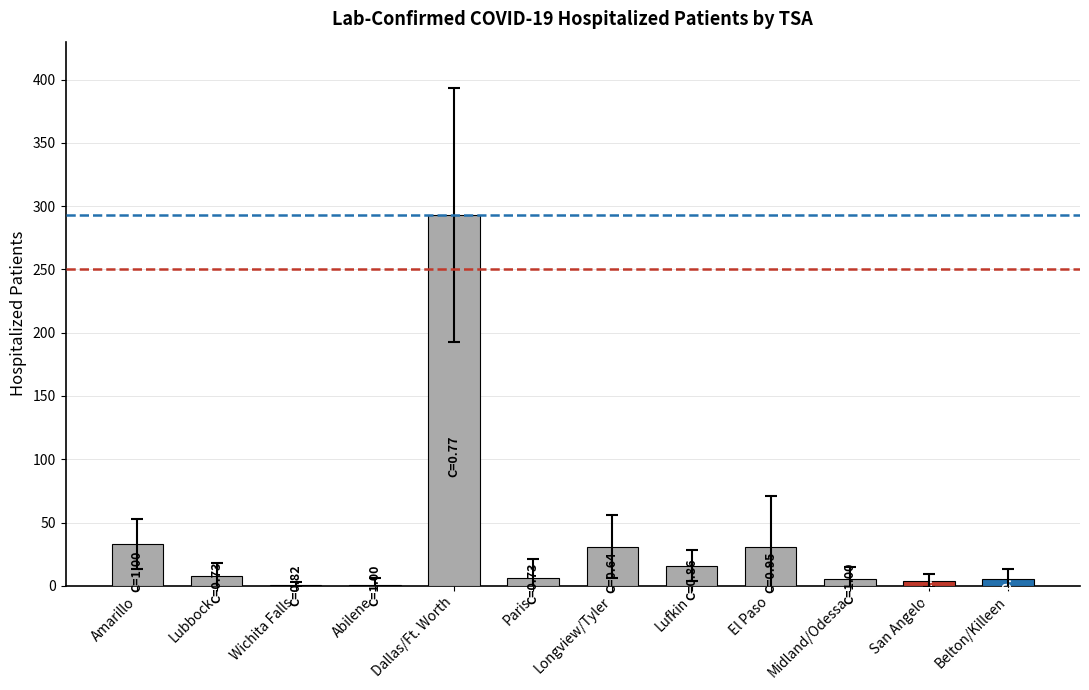

The value at El Paso is 31. True or false?

True